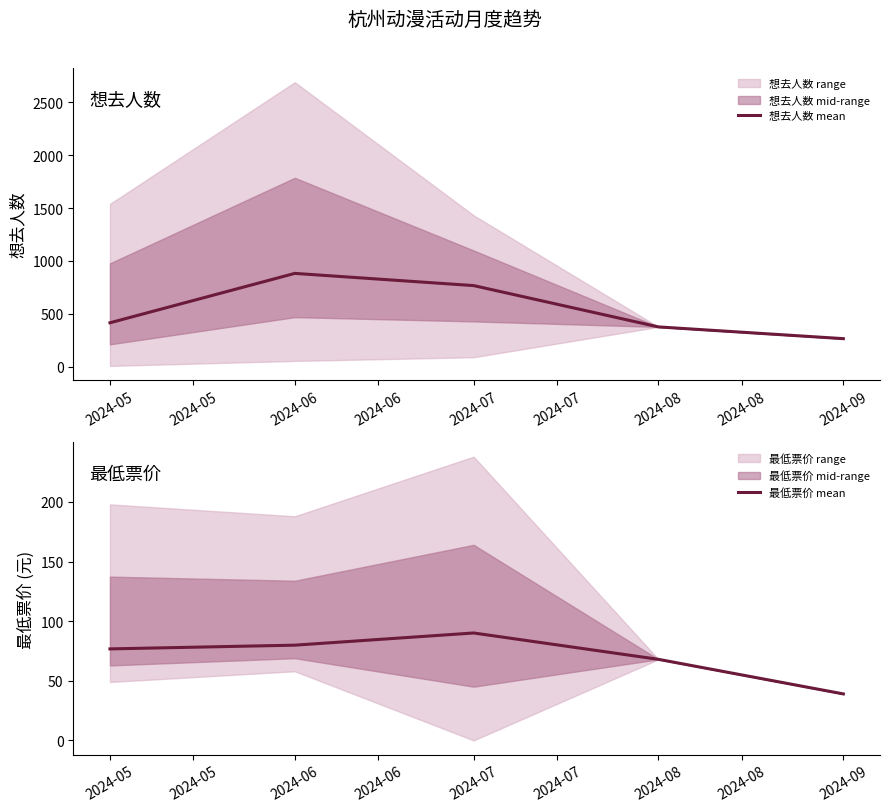

What is the value of the 想去人数 mean point at the 1st from the left?

414.1